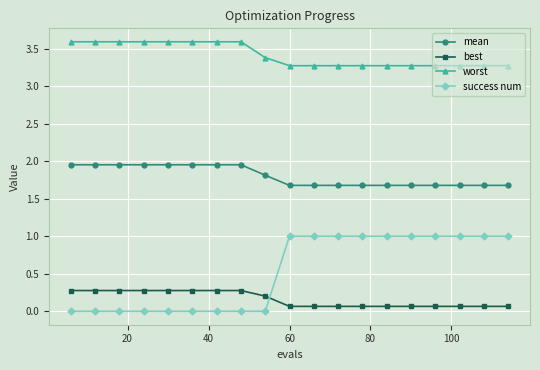

What is the average value of the mean series?

1.8